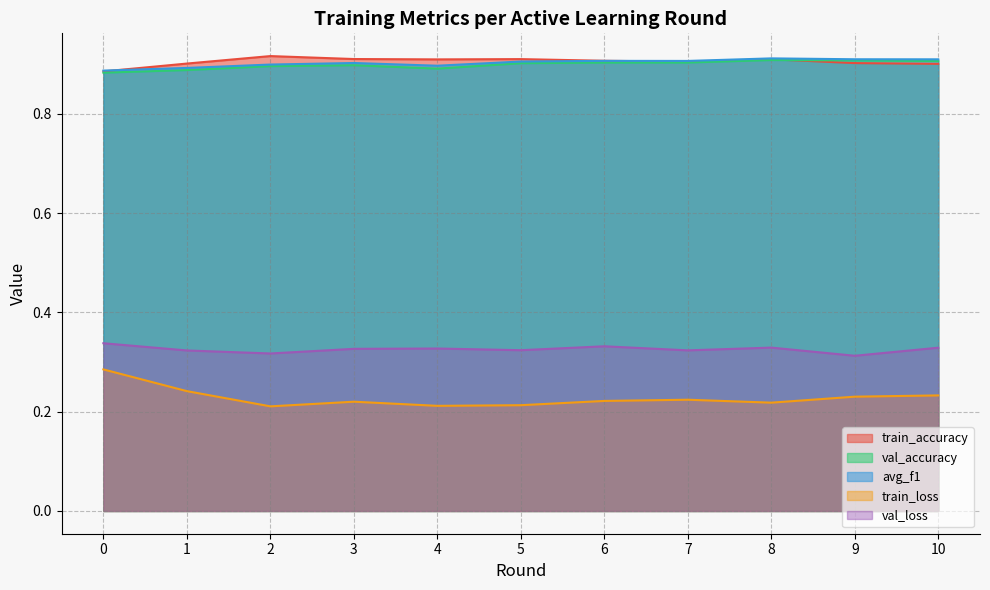

At how many categories does at least one series exceed 0?

11